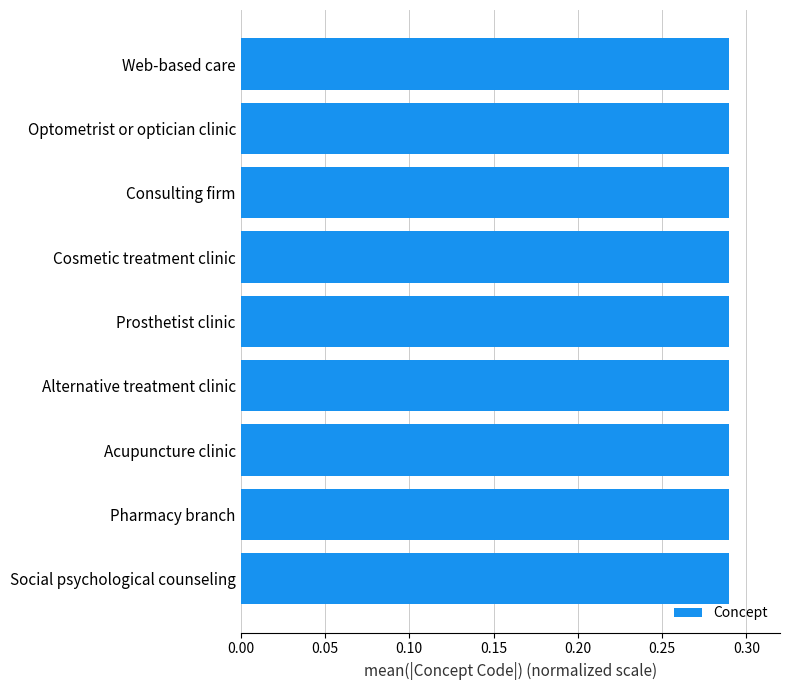

Count the values in the range 0 to 1.

9